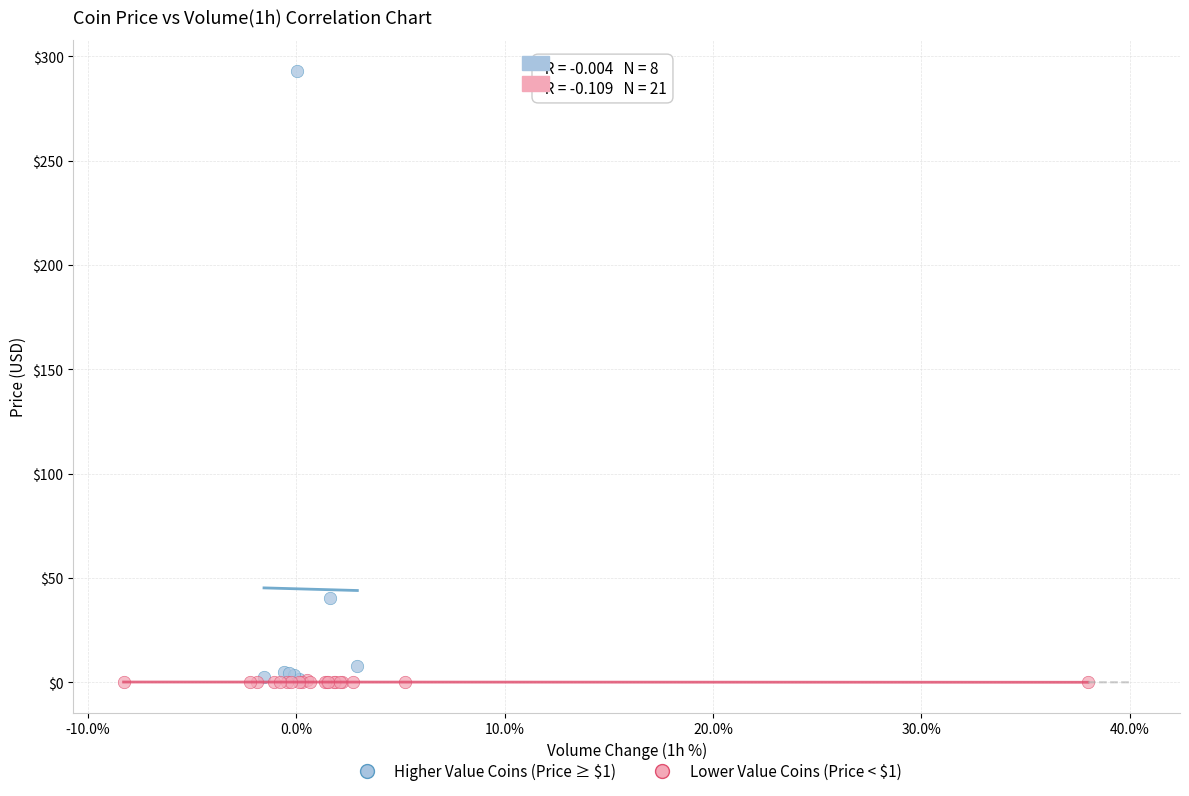

What are all the series names shown in the legend?

Higher Value Coins (Price ≥ $1), Lower Value Coins (Price < $1)